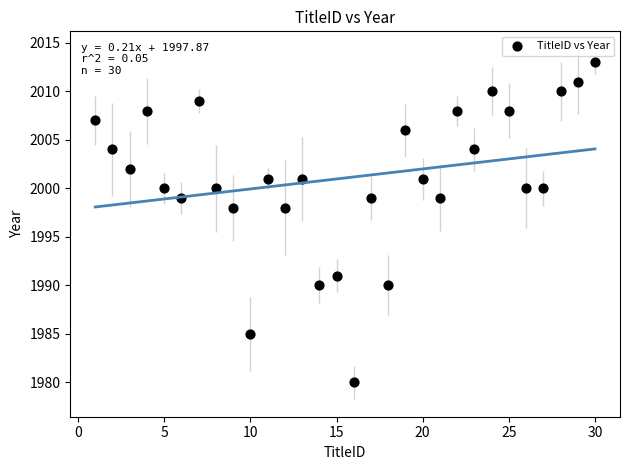

What is the range of Y values (max minus min)?

33